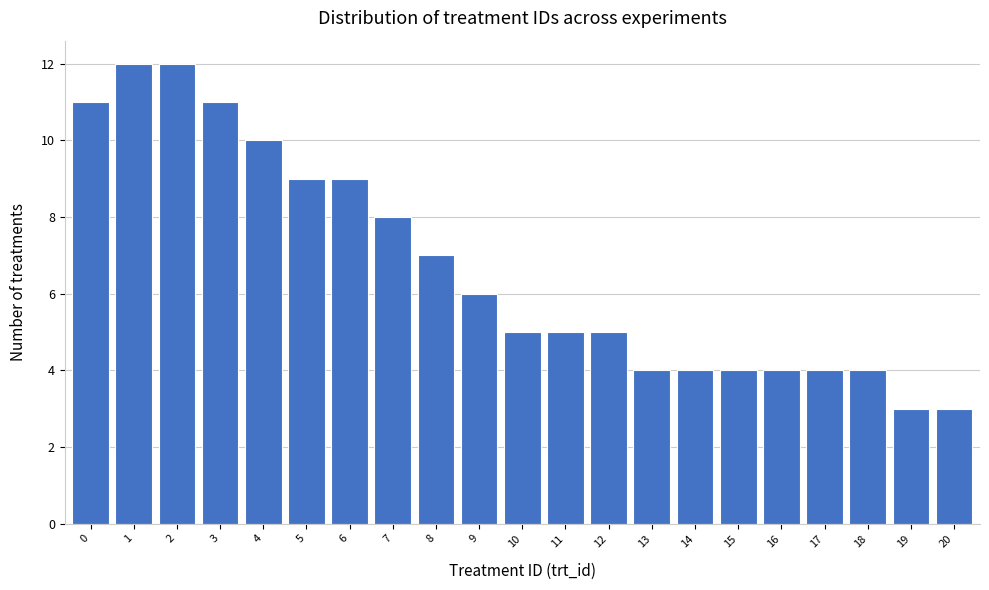

Reading left to right, transcribe all the data shown in this chart.

0=11	1=12	2=12	3=11	4=10	5=9	6=9	7=8	8=7	9=6	10=5	11=5	12=5	13=4	14=4	15=4	16=4	17=4	18=4	19=3	20=3